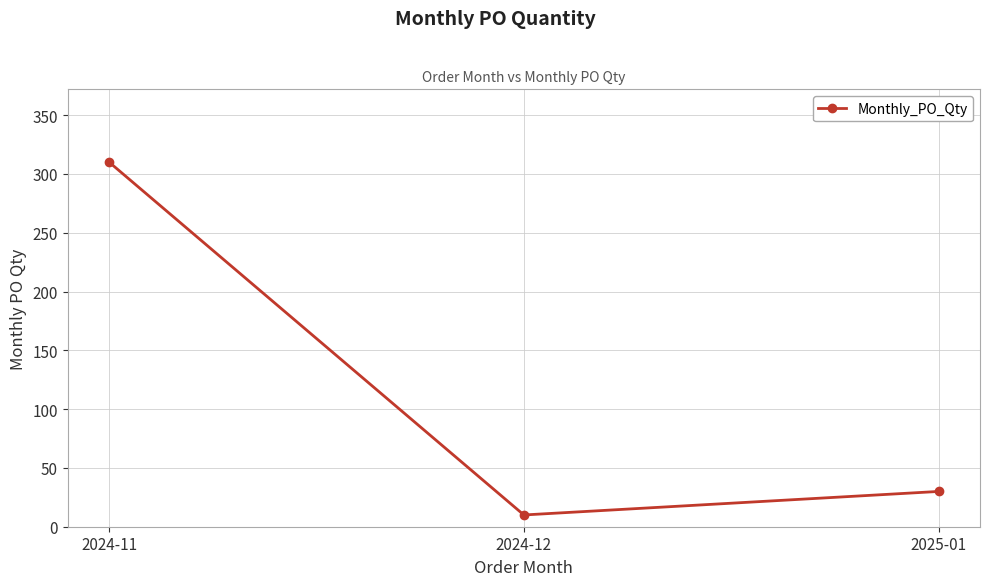

What is the change in value from 2024-12 to 2025-01?

+20